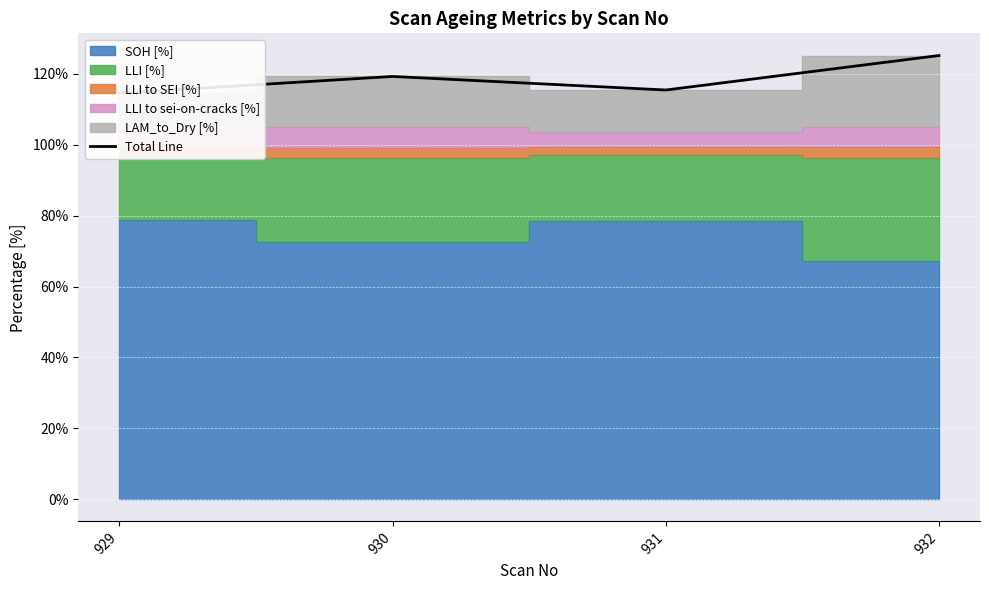

What is the difference between the values at 930 and 929?

4.7